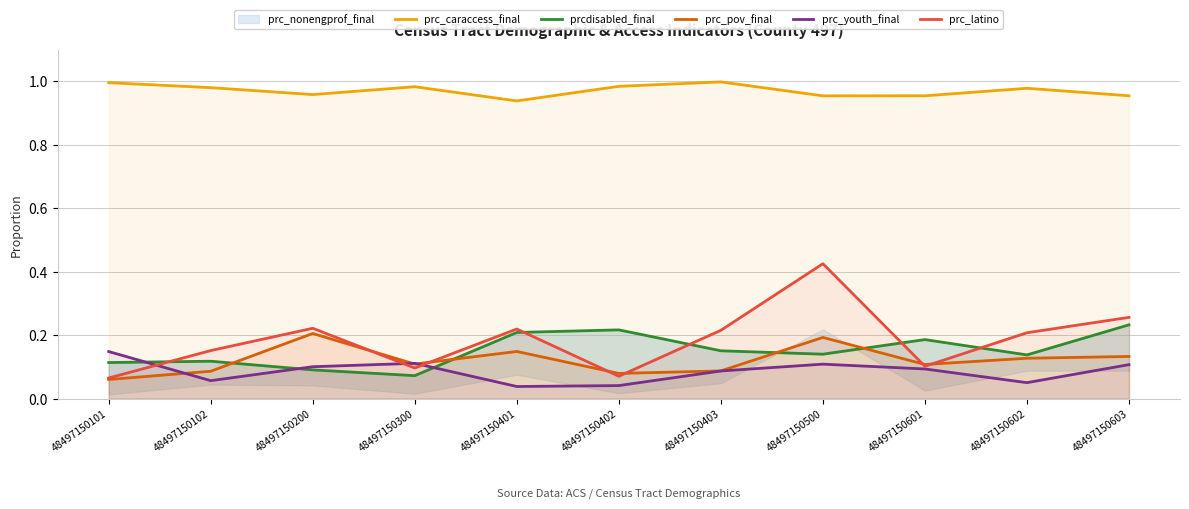

True or false: prcdisabled_final has more than 2 points higher than both neighbors.

True